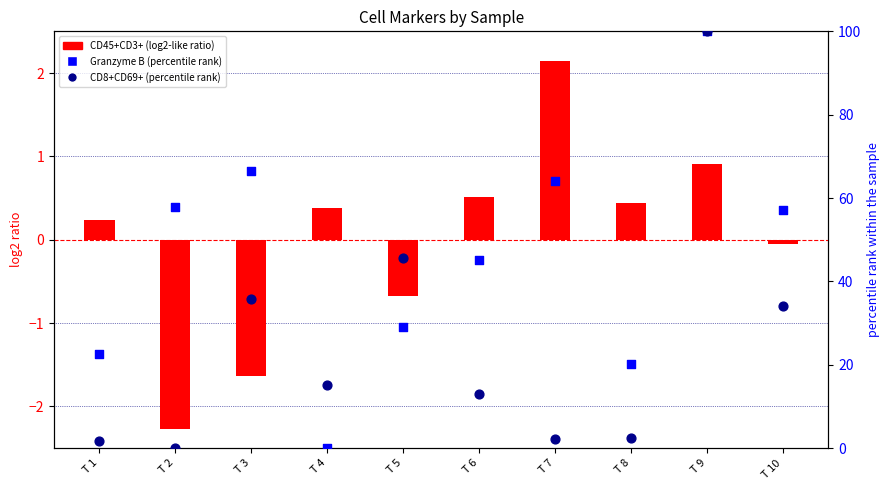

Is the value of CD45+CD3+ (log2-like ratio) at T 4 greater than the value of CD8+CD69+ (percentile rank) at T 8?

No